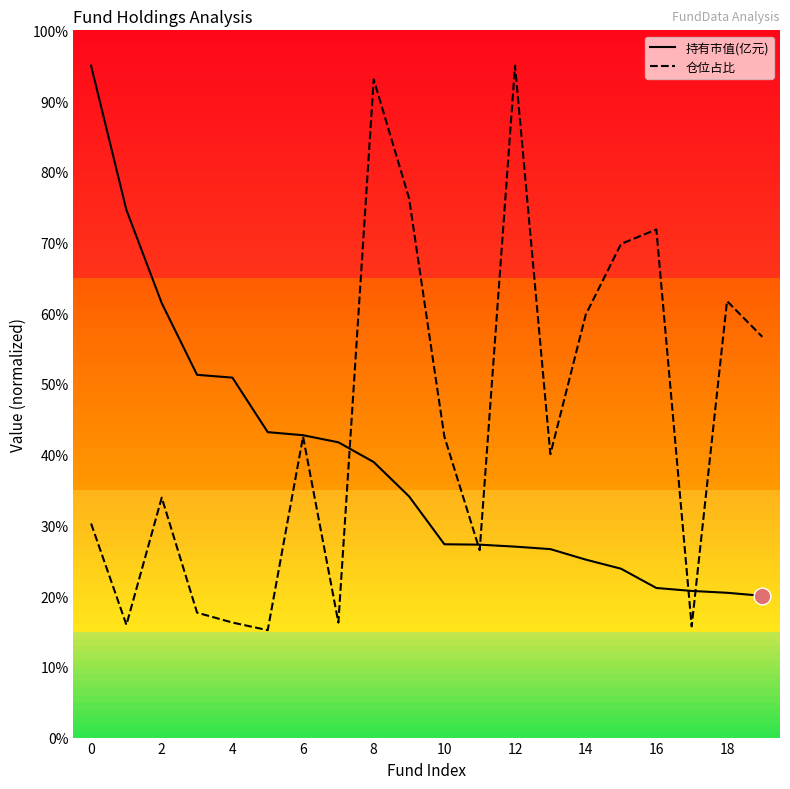

What is the lowest value of the 仓位占比 series?

1.5